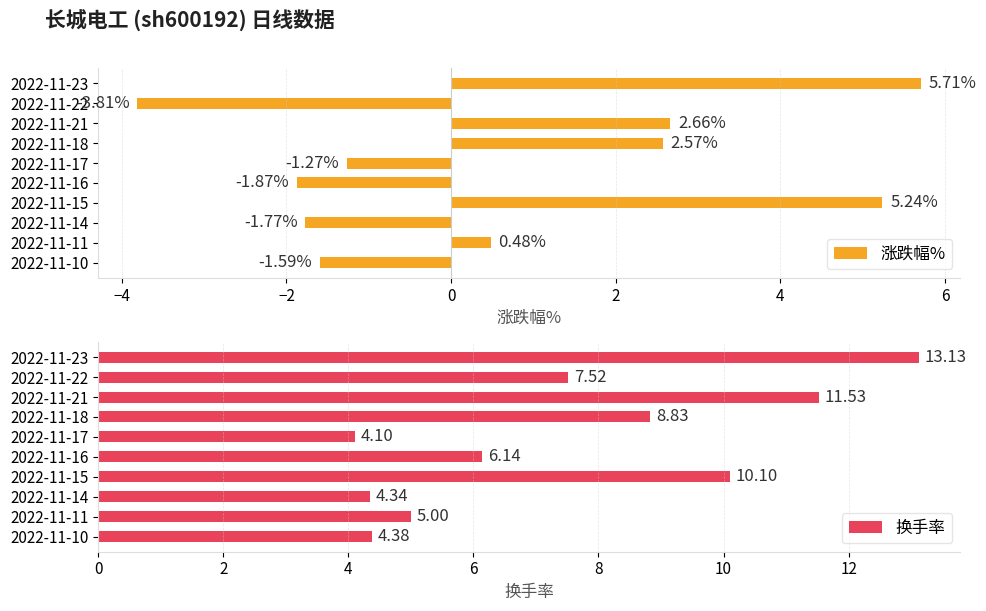

What is the difference between the maximum and minimum values in the 涨跌幅% series?

9.5